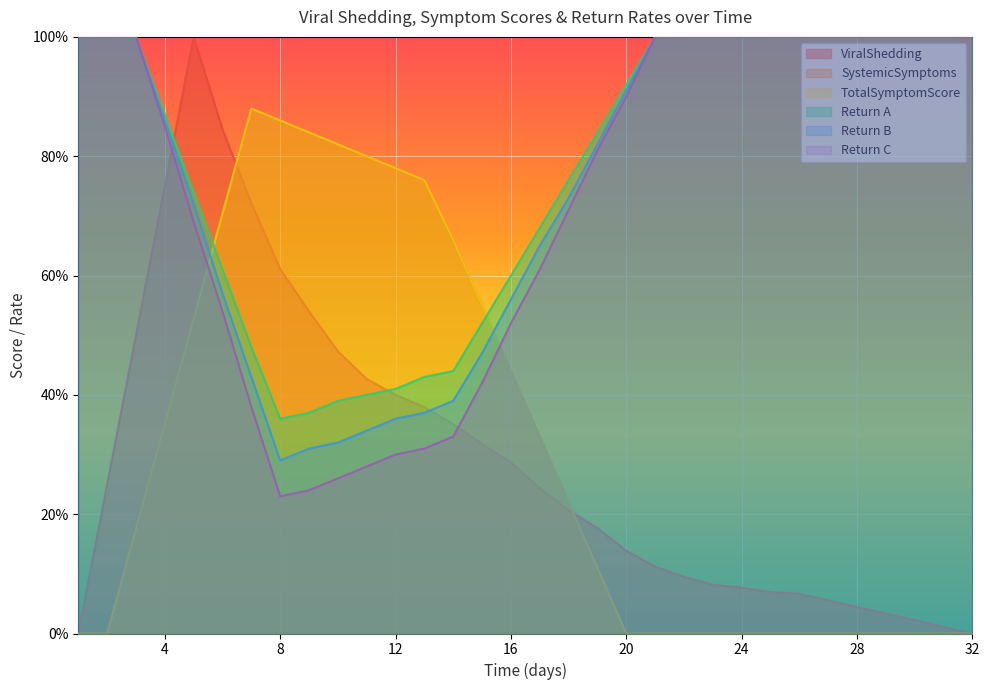

How many interior local peaks does the TotalSymptomScore series have?

1